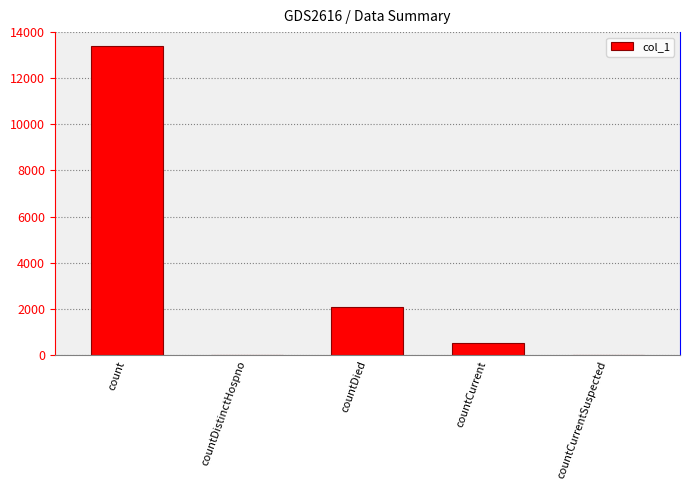

How many categories are shown in the chart?

5